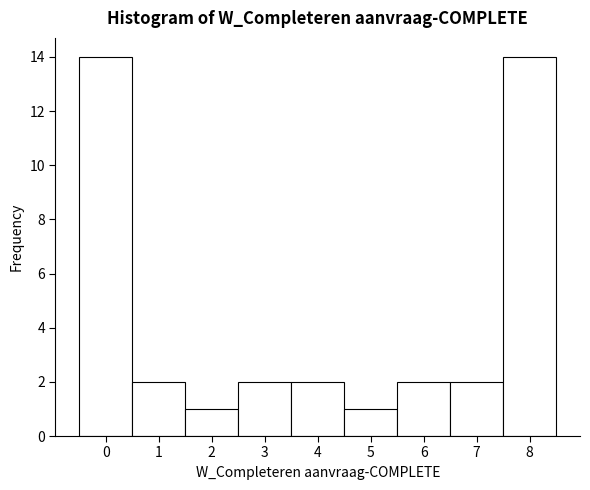

Reading left to right, transcribe this chart: for each bar, give the range it covers on the x-axis and its height. The values are not printed on the chart, so give them approximately, as read against the axis.

-0.5 to 0.5: 14
0.5 to 1.5: 2
1.5 to 2.5: 1
2.5 to 3.5: 2
3.5 to 4.5: 2
4.5 to 5.5: 1
5.5 to 6.5: 2
6.5 to 7.5: 2
7.5 to 8.5: 14